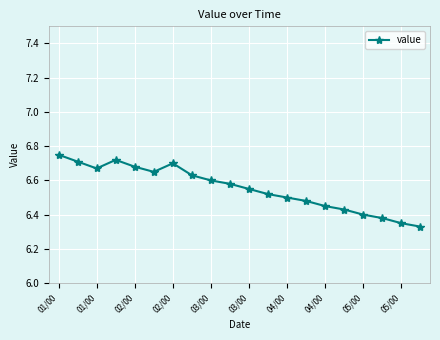

How many points are higher than both their immediate neighbors (excluding endpoints)?

2